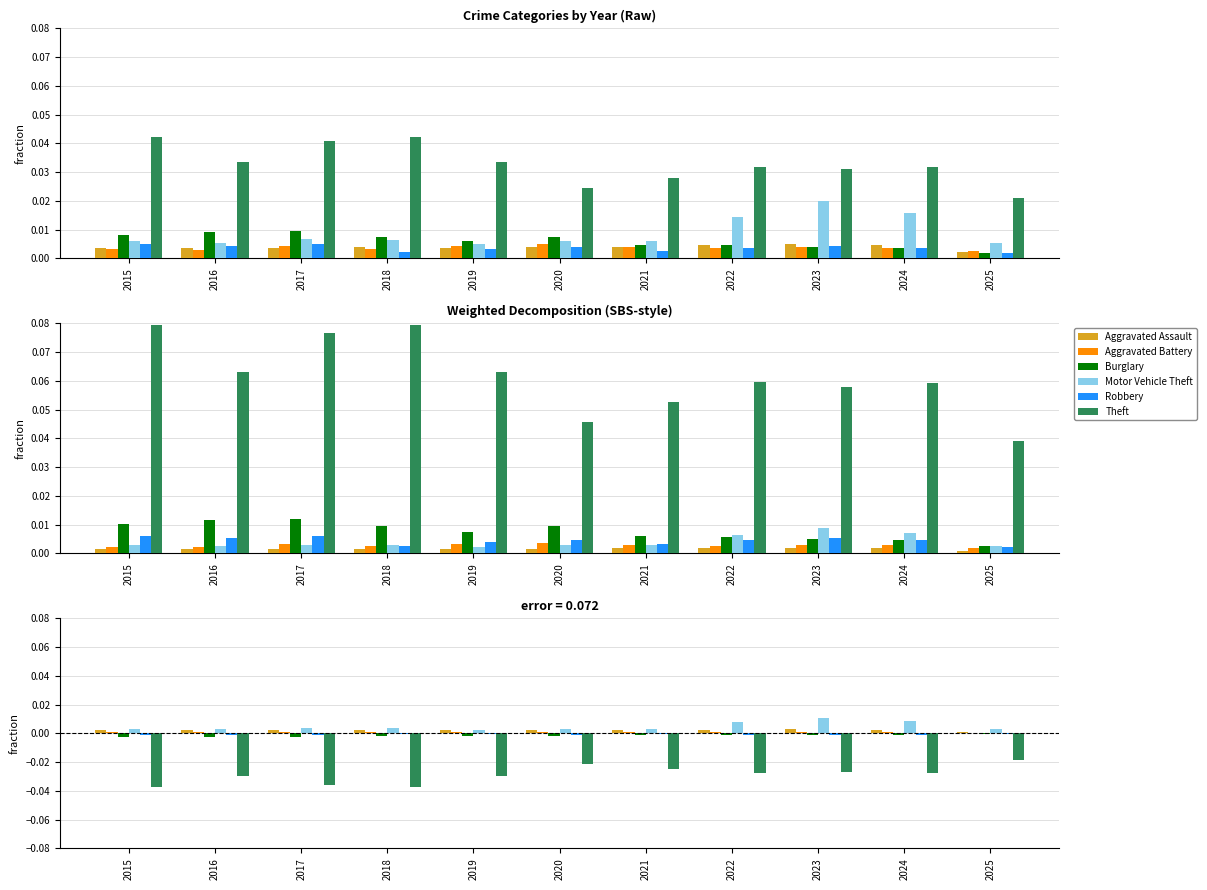

At which label does Robbery reach its peak?

2025